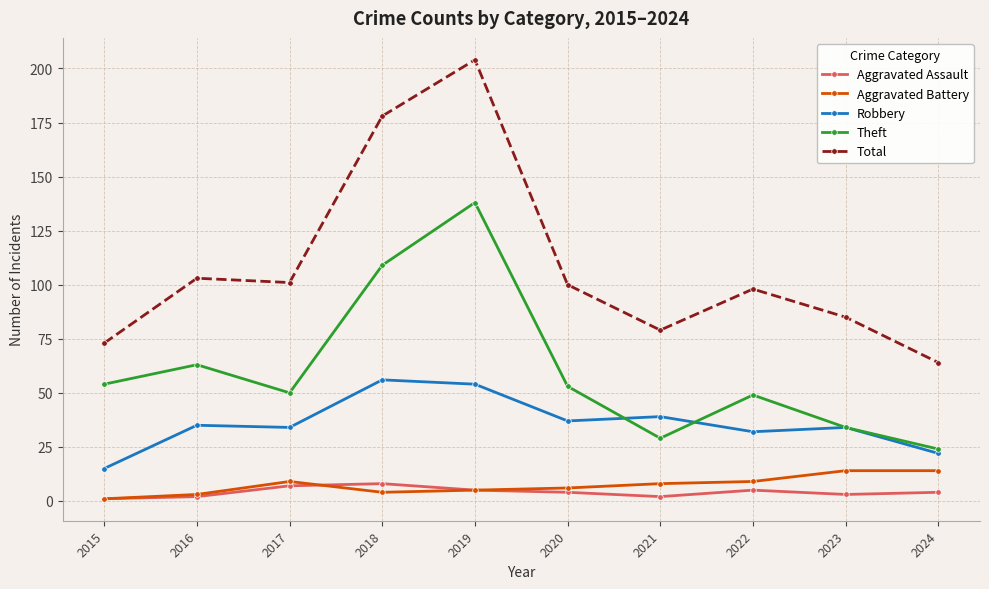

What are all the series names shown in the legend?

Aggravated Assault, Aggravated Battery, Robbery, Theft, Total